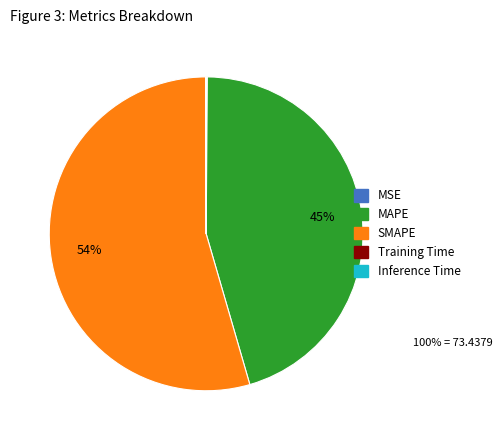

To the nearest percent, what is the average slice percentage?

20%